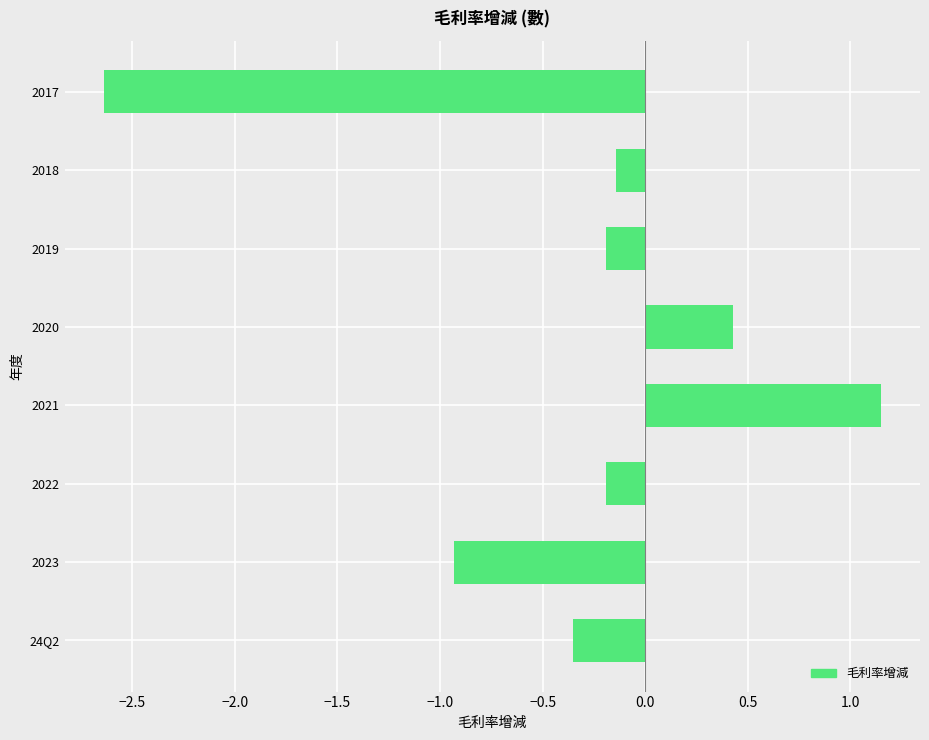

What is the approximate value at 2020?

0.4